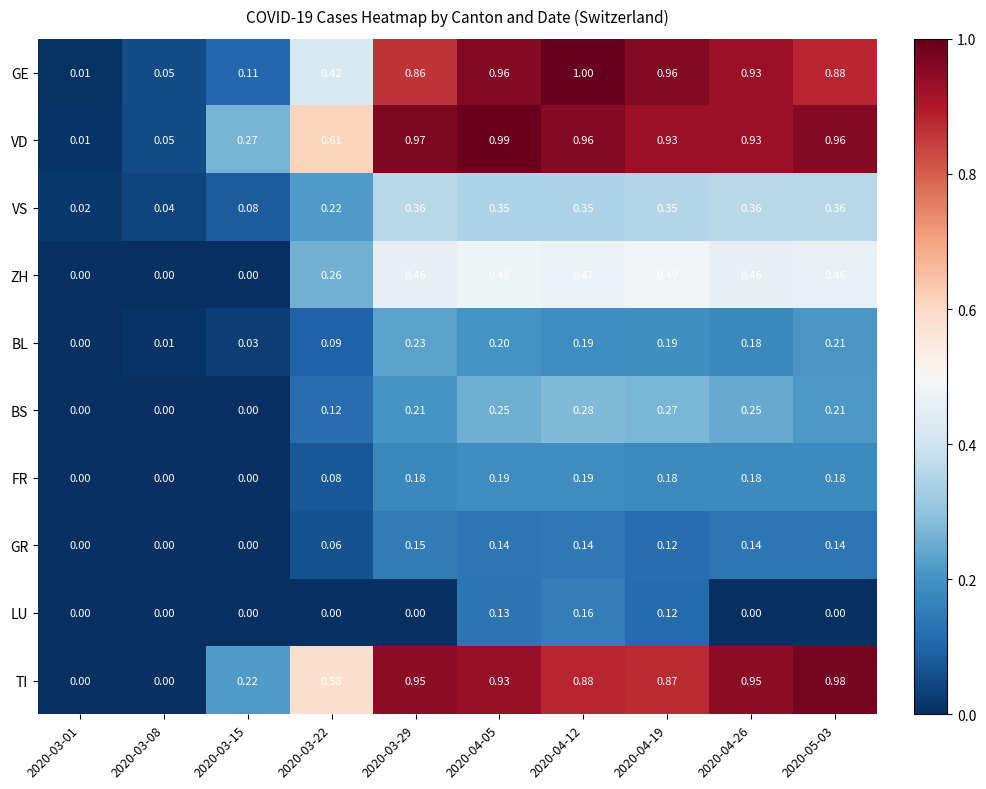

Which series has the widest spread of values?

GE